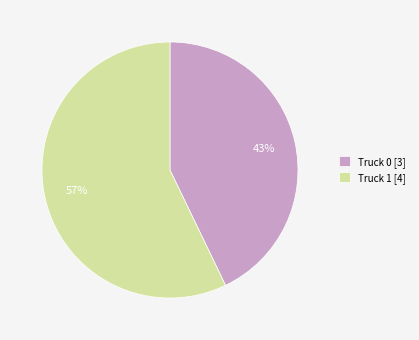

What is the majority slice?

Truck 1